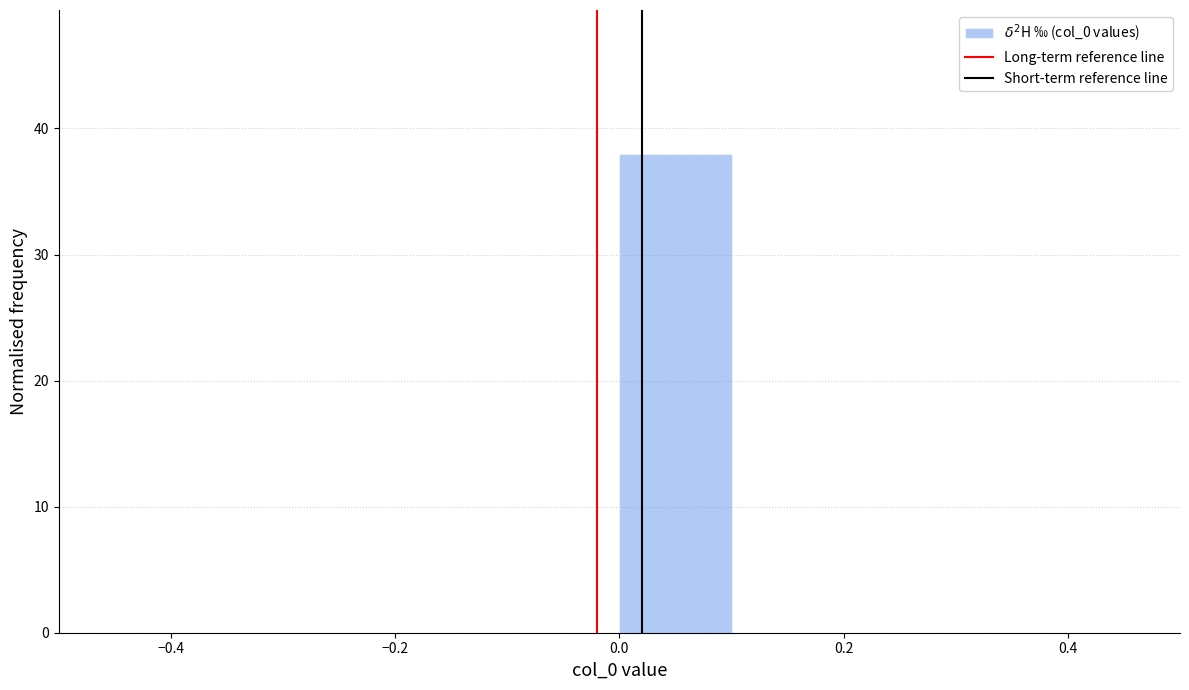

How tall is the bar that spans 0.0 to 0.1 on the x-axis? The values are not printed on the chart, so give them approximately, as read against the axis.

38